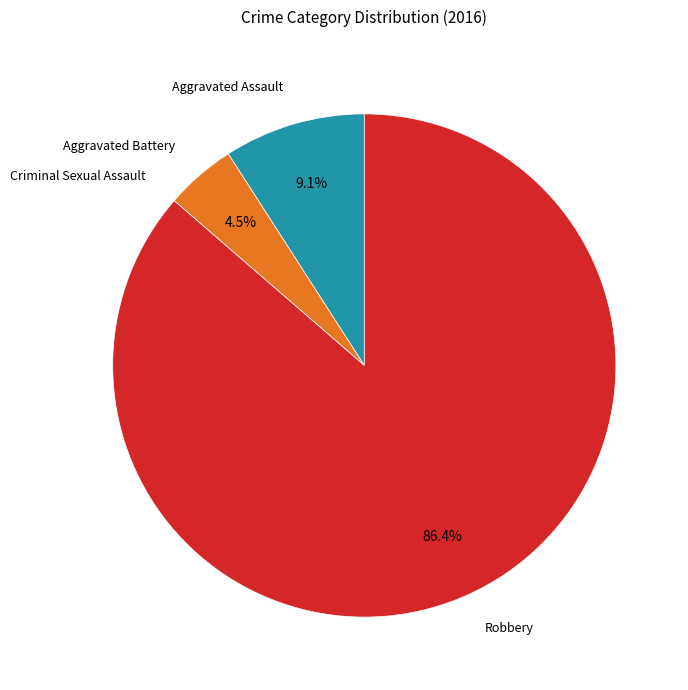

Is there any slice that represents more than half of the pie?

Yes